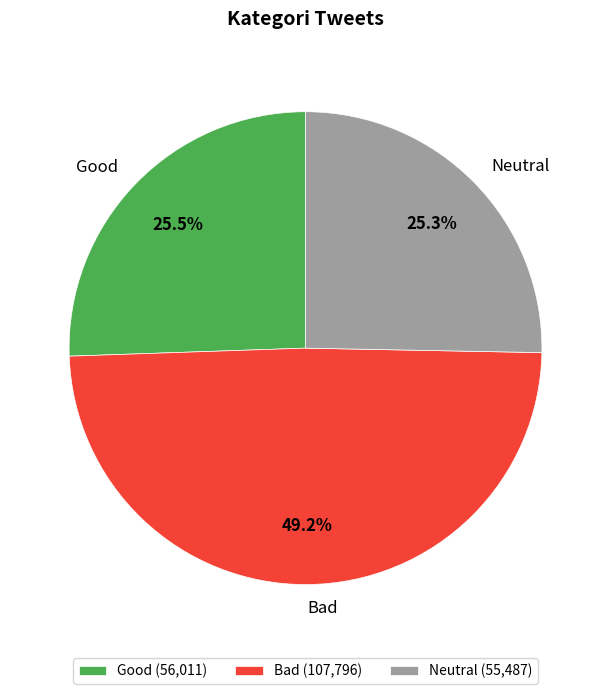

How many slices are in this pie chart?

3